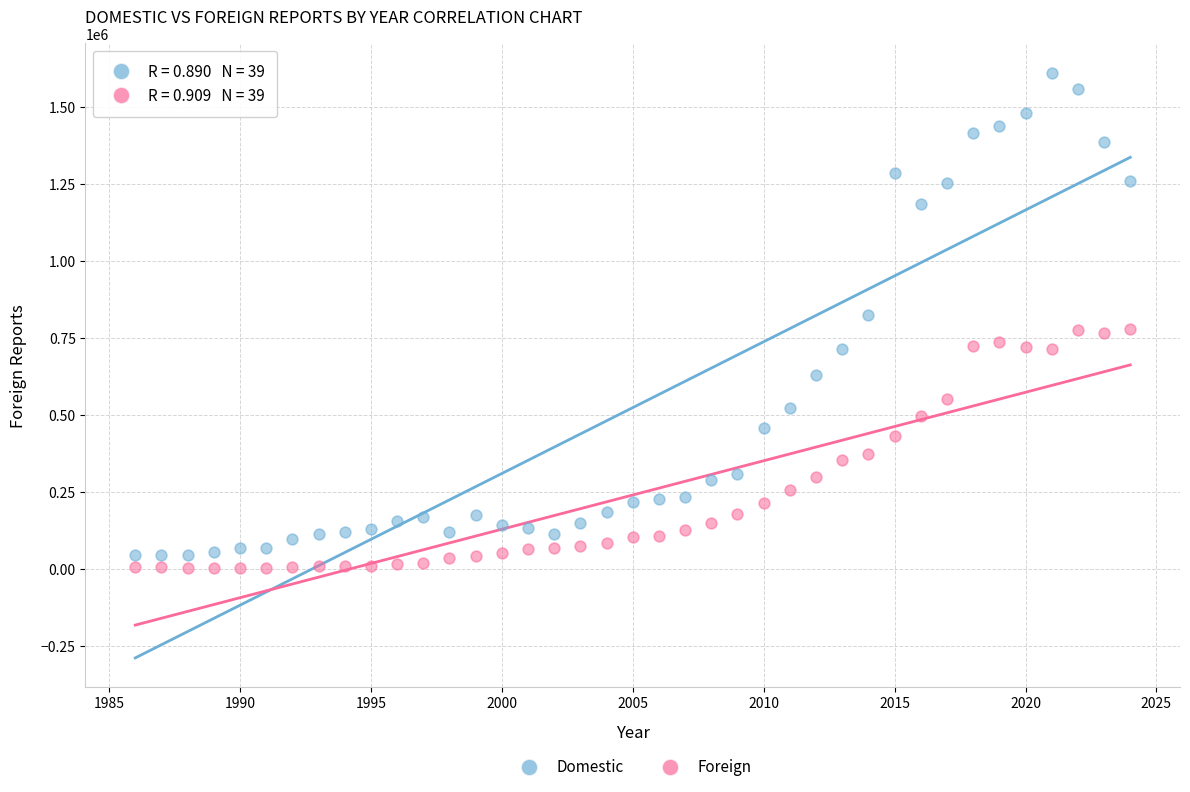

Which series contains the highest Y value?

Domestic